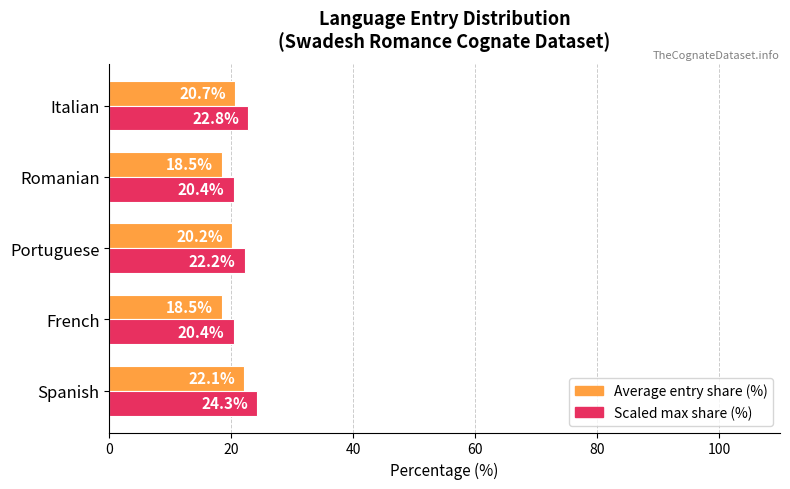

What is the maximum value for Scaled max share (%)?

24.3